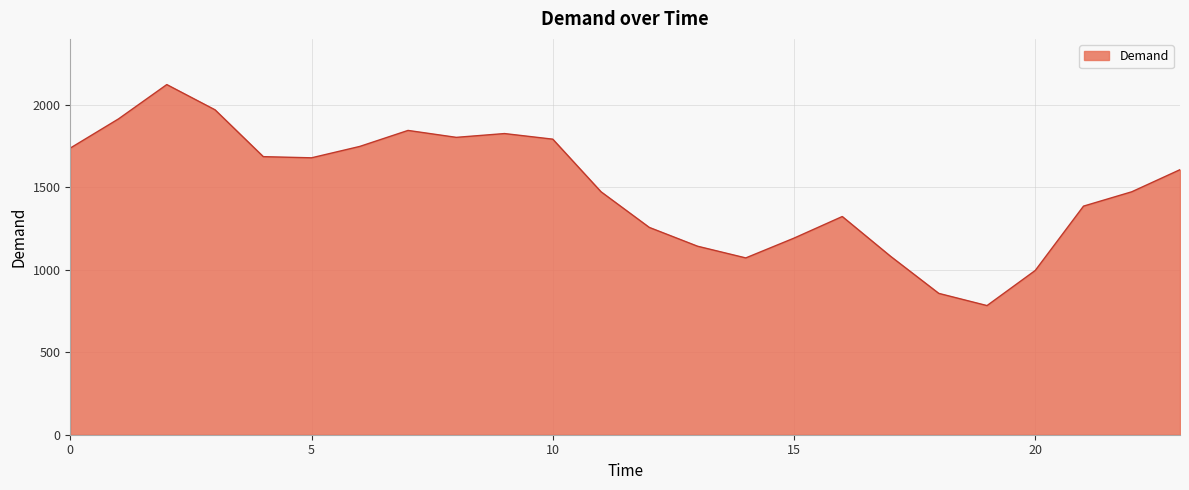

What is the smallest value displayed?

783